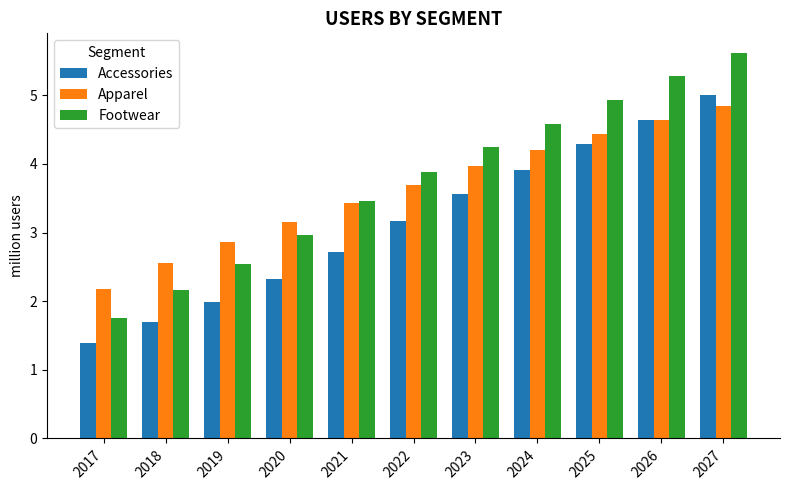

Count the number of data series in this chart.

3